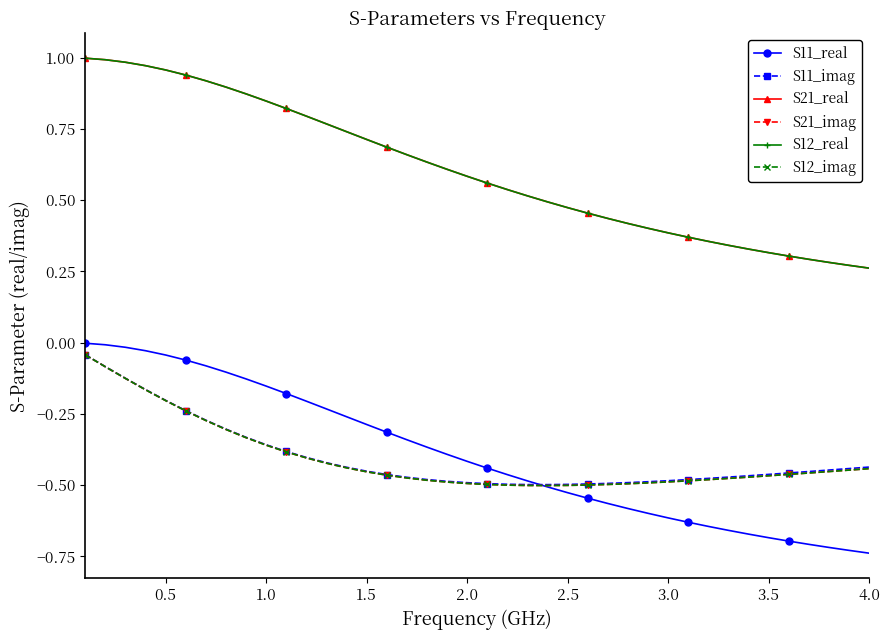

What is the sum of all S21_imag values?

-16.2